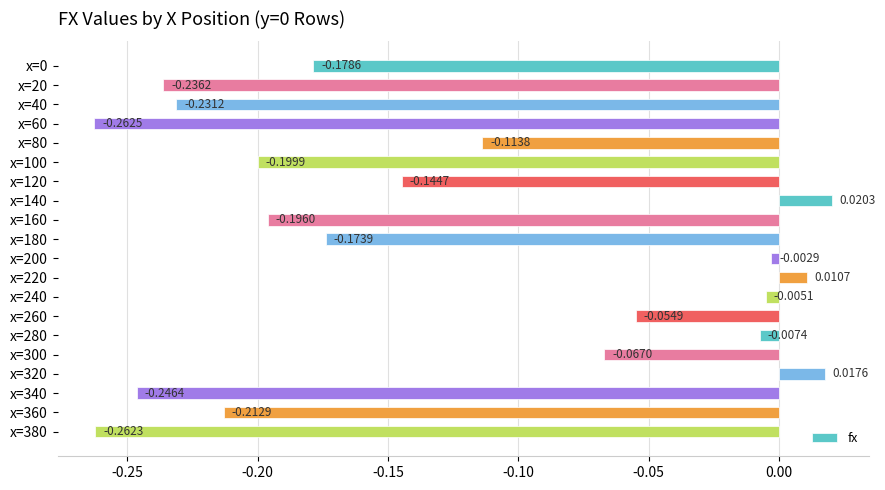

How many categories are shown in the chart?

20